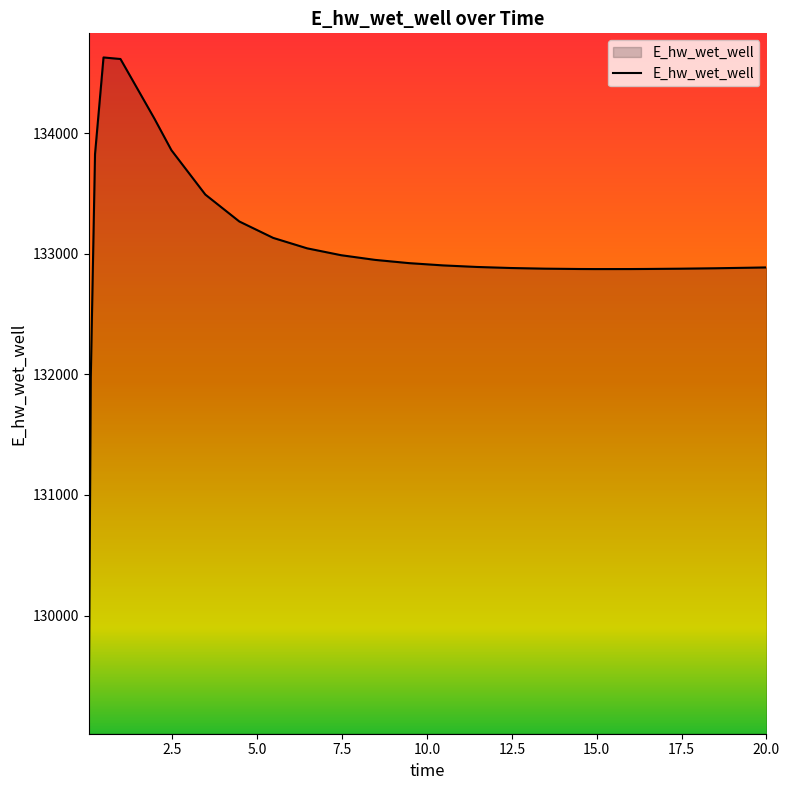

What is the difference between the maximum and minimum values?

5557.0